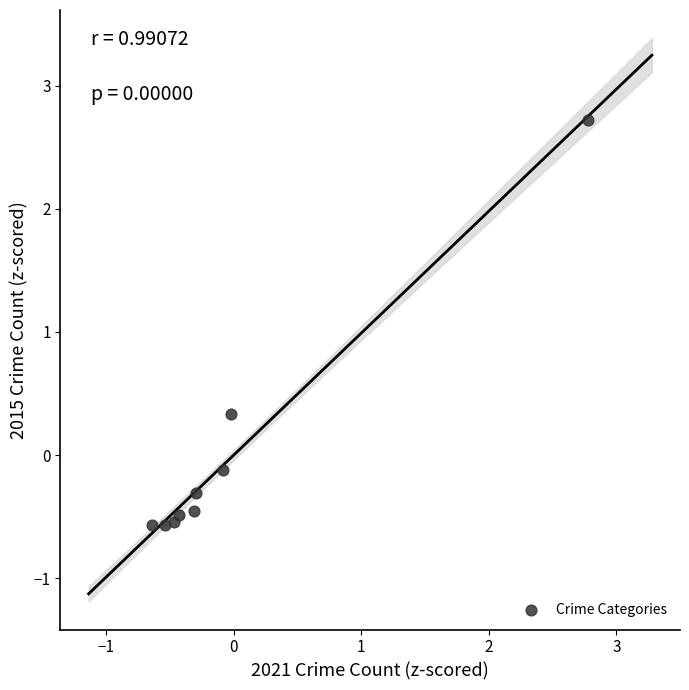

What Y value in the scatter plot is closest to 1?

0.3